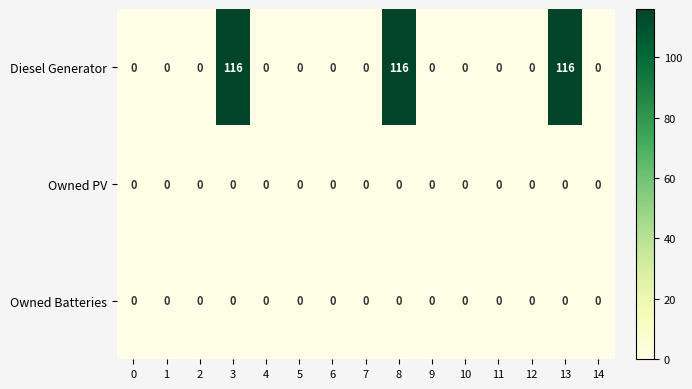

The value of Diesel Generator at 13 is 116. True or false?

True